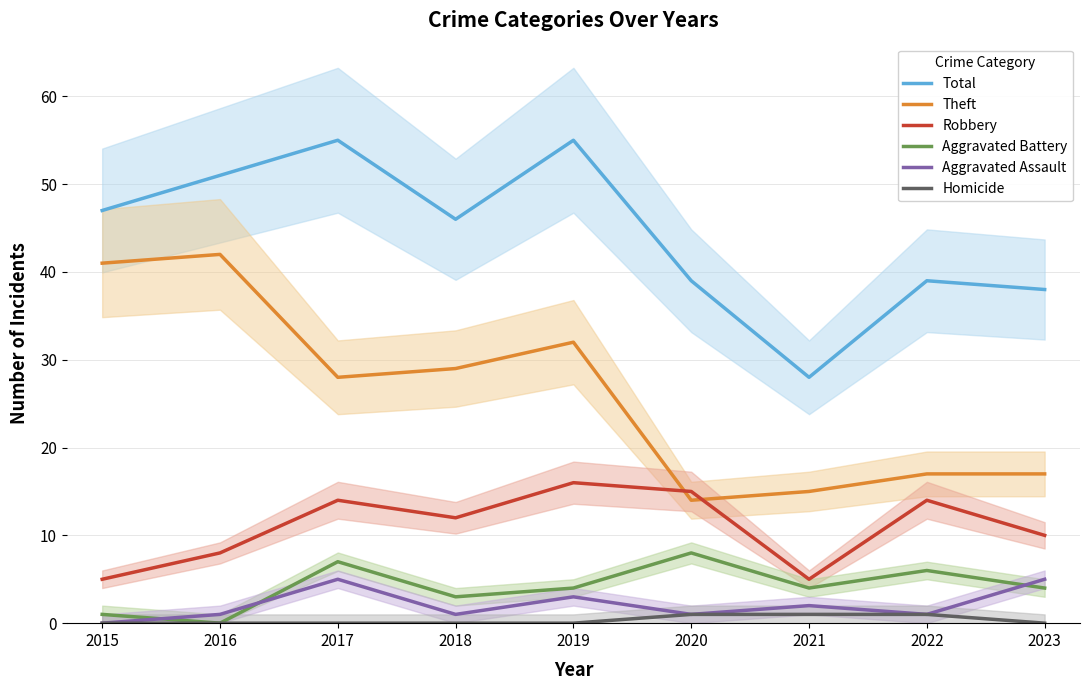

In Robbery, how many points are higher than both neighbors (excluding endpoints)?

3